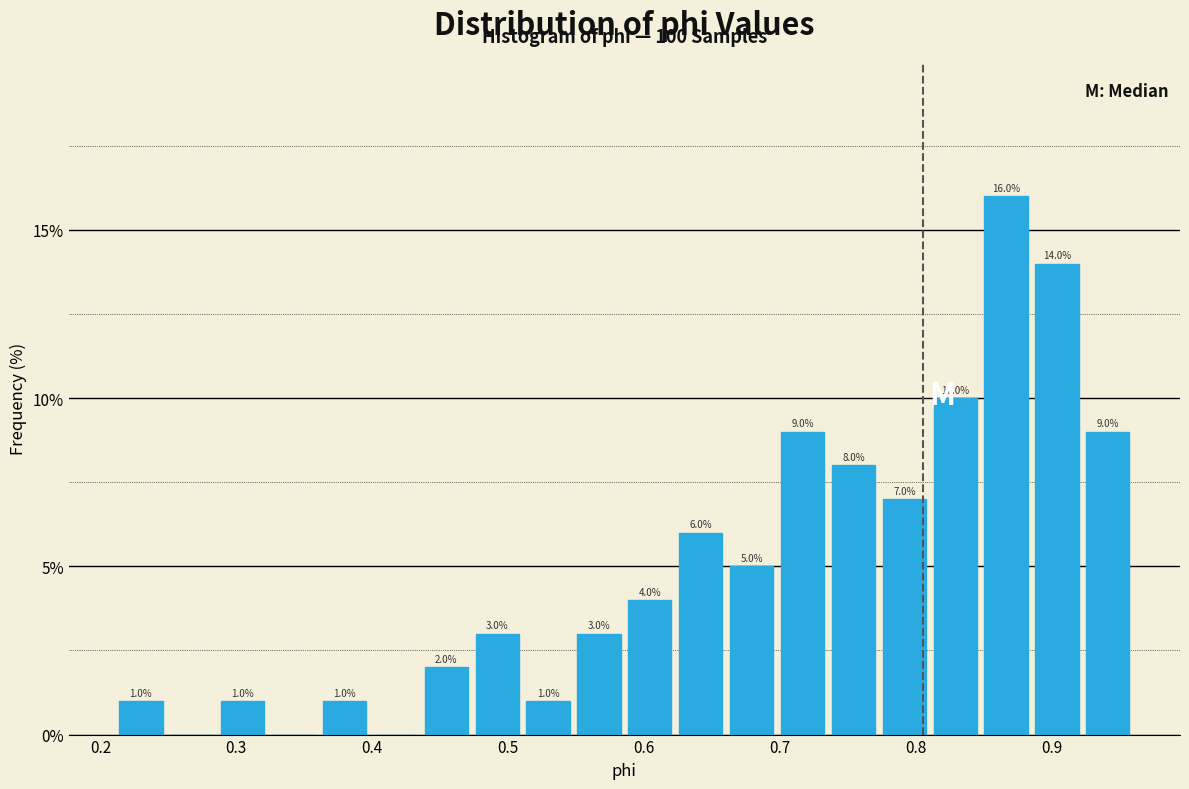

Read against the x-axis, roughly where is the centre of the tallest bar?

0.87